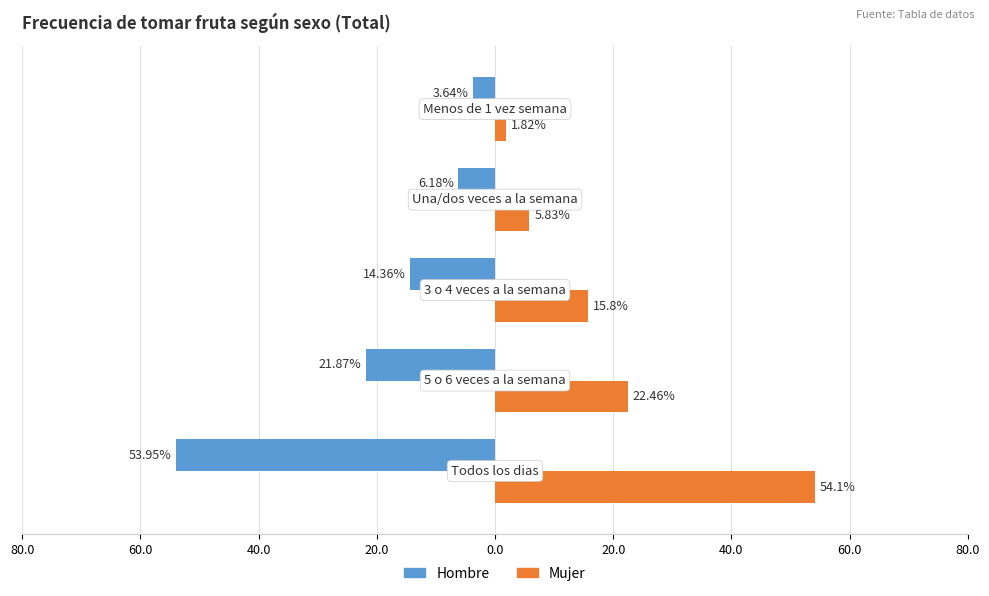

What are all the series names shown in the legend?

Hombre, Mujer